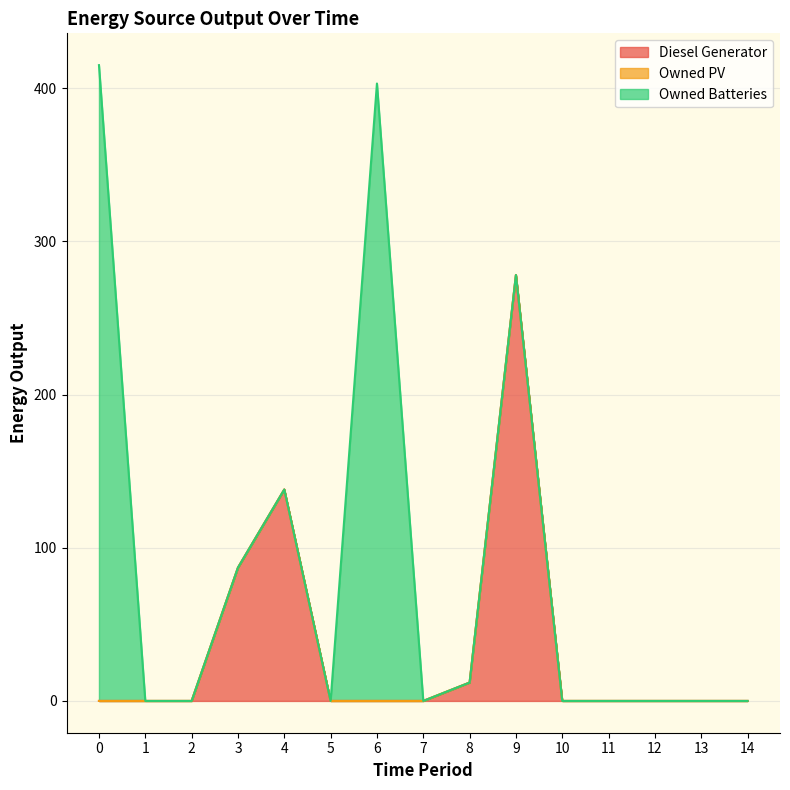

List the series in order of their peak value, highest first.

Owned Batteries, Diesel Generator, Owned PV